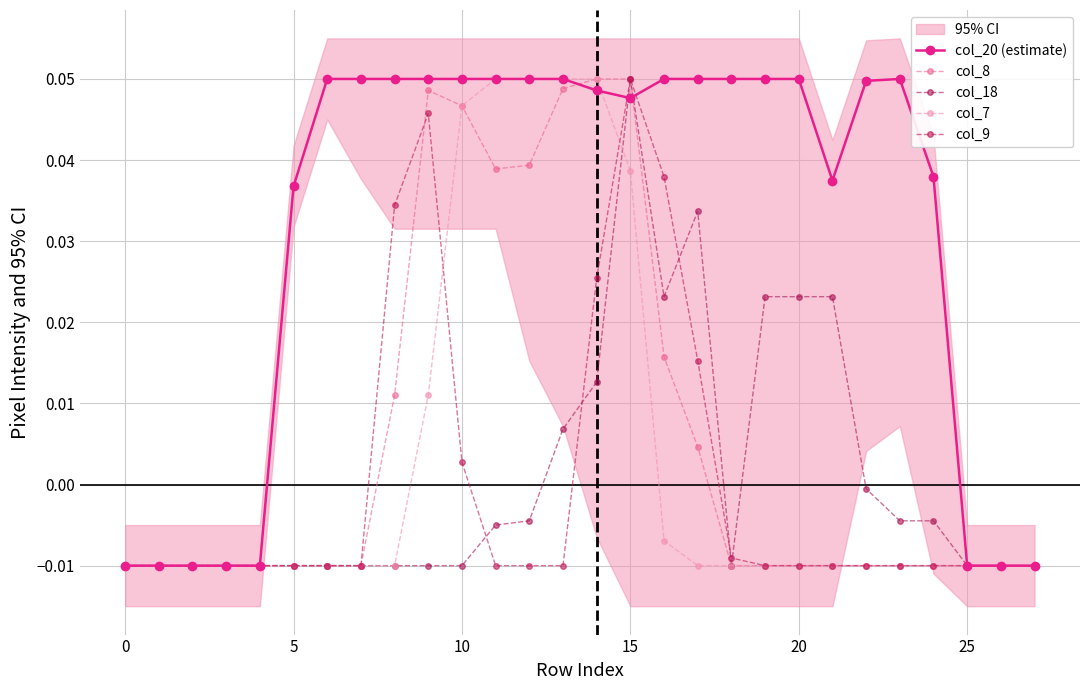

Is the value of col_18 at 21 greater than the value of col_20 (estimate) at 24?

No